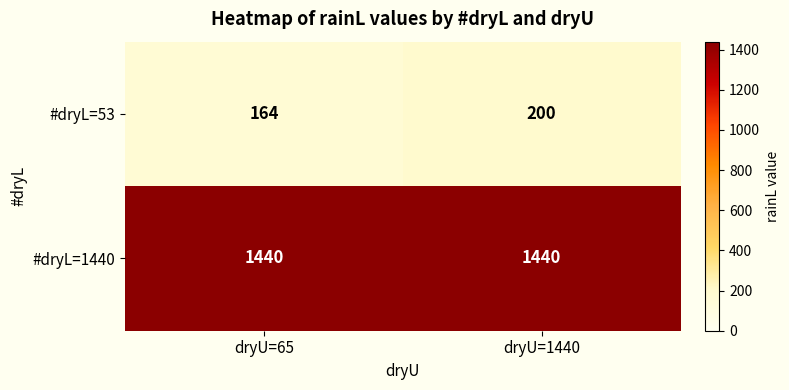

Is it true that #dryL=53 equals 278 at dryU=65?

False